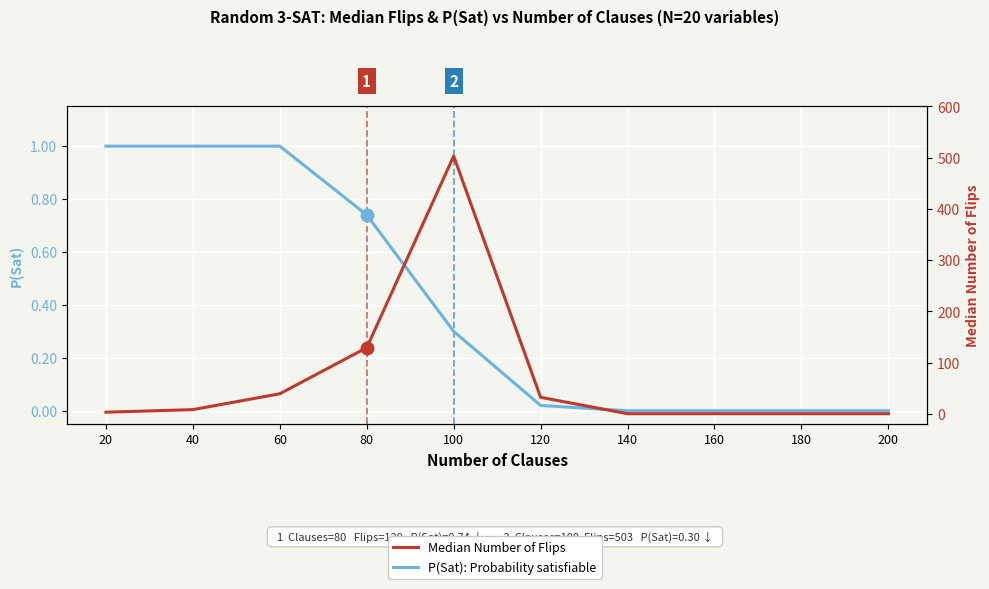

True or false: P(Sat): Probability satisfiable has a value of 0.7 at 80.

True